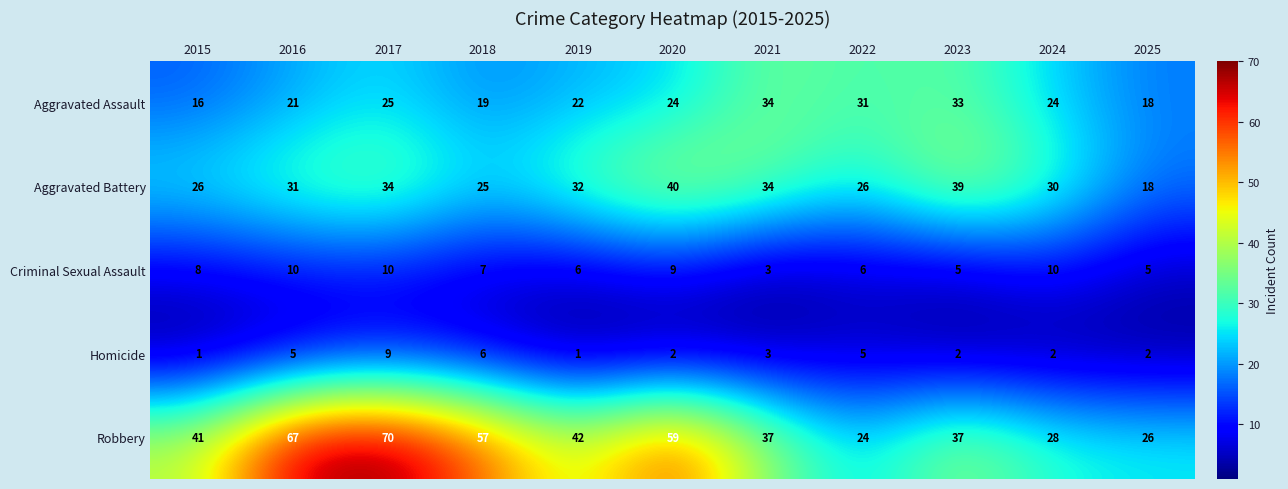

What is the smallest value displayed?

1